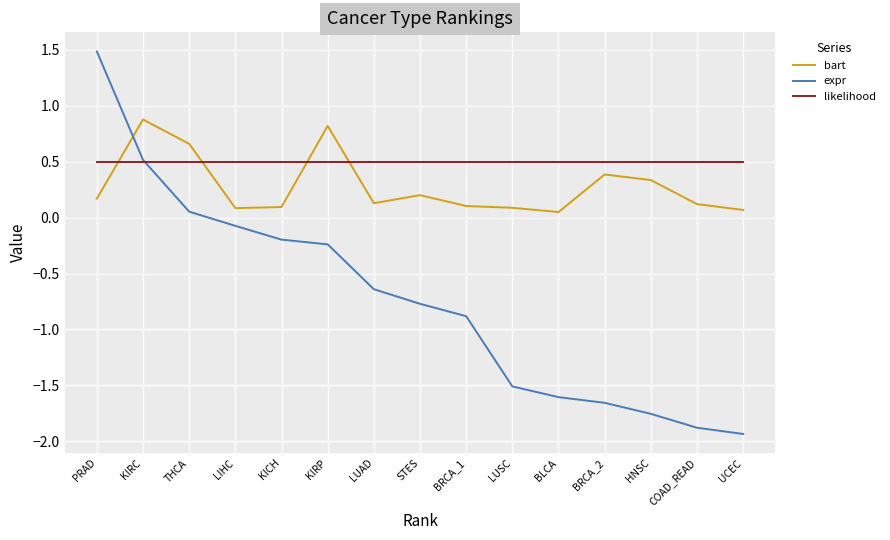

What is the maximum value shown in the chart?

1.5